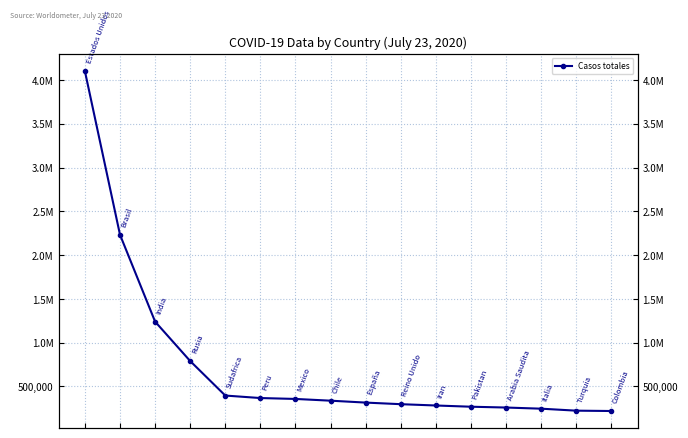

Where is the data nearest to the value 2159318?

1